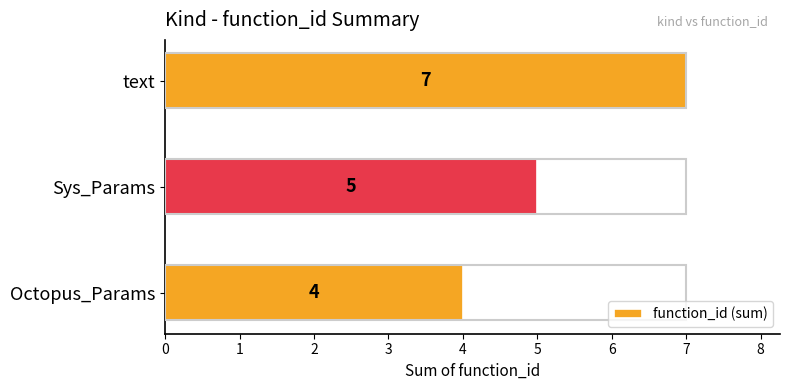

List the labels in order of value, largest first.

text, Sys_Params, Octopus_Params